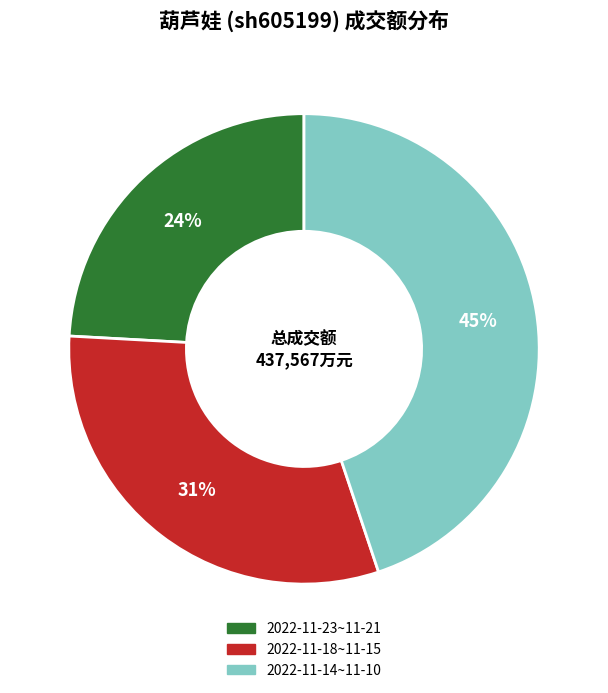

Does 2022-11-14~11-10 account for over 50% of the chart?

No